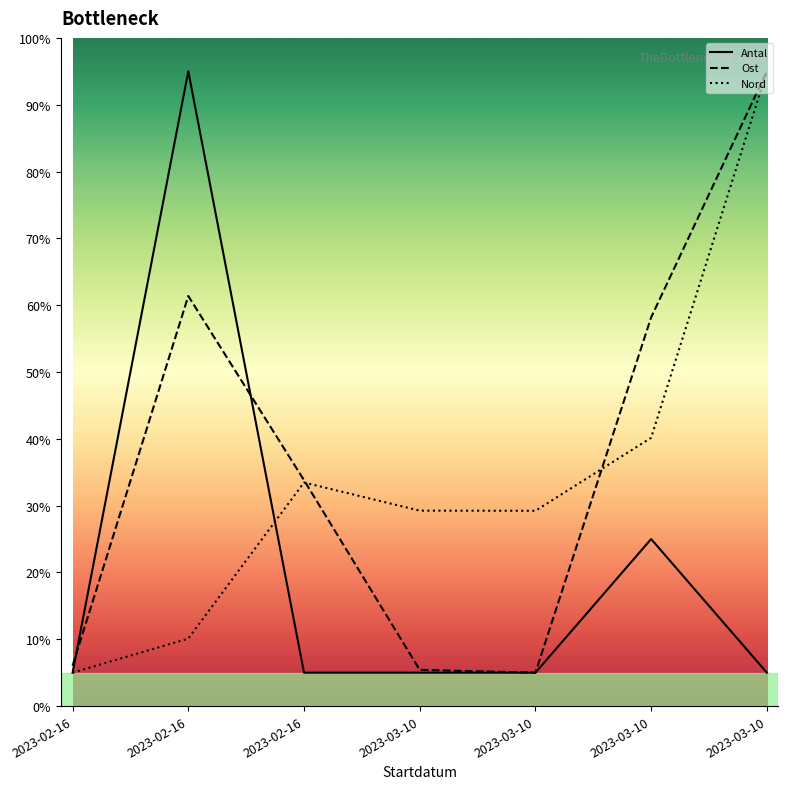

Rank the categories by Antal value from highest to lowest.

2023-02-16, 2023-03-10, 2023-02-16, 2023-02-16, 2023-03-10, 2023-03-10, 2023-03-10